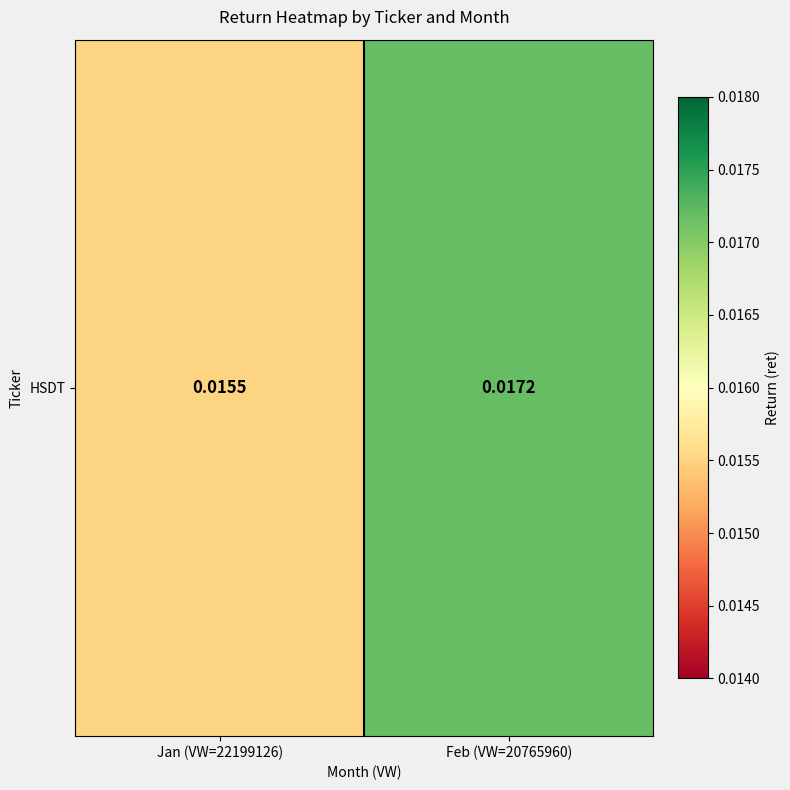

List the labels in order of value, largest first.

Feb (VW=20765960), Jan (VW=22199126)